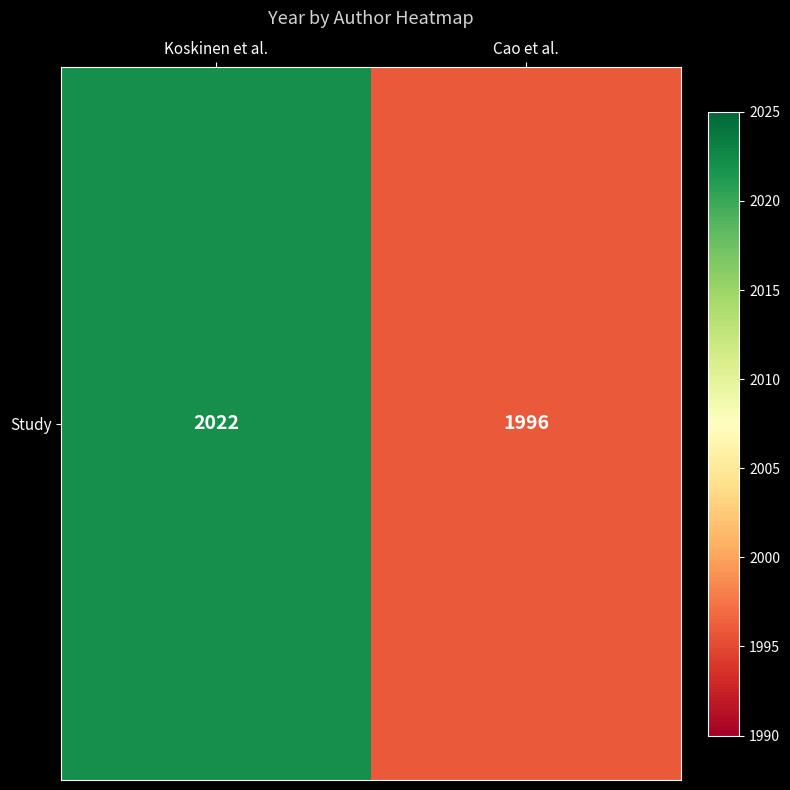

The chart shows a value of 1996 at Cao et al.. True or false?

True